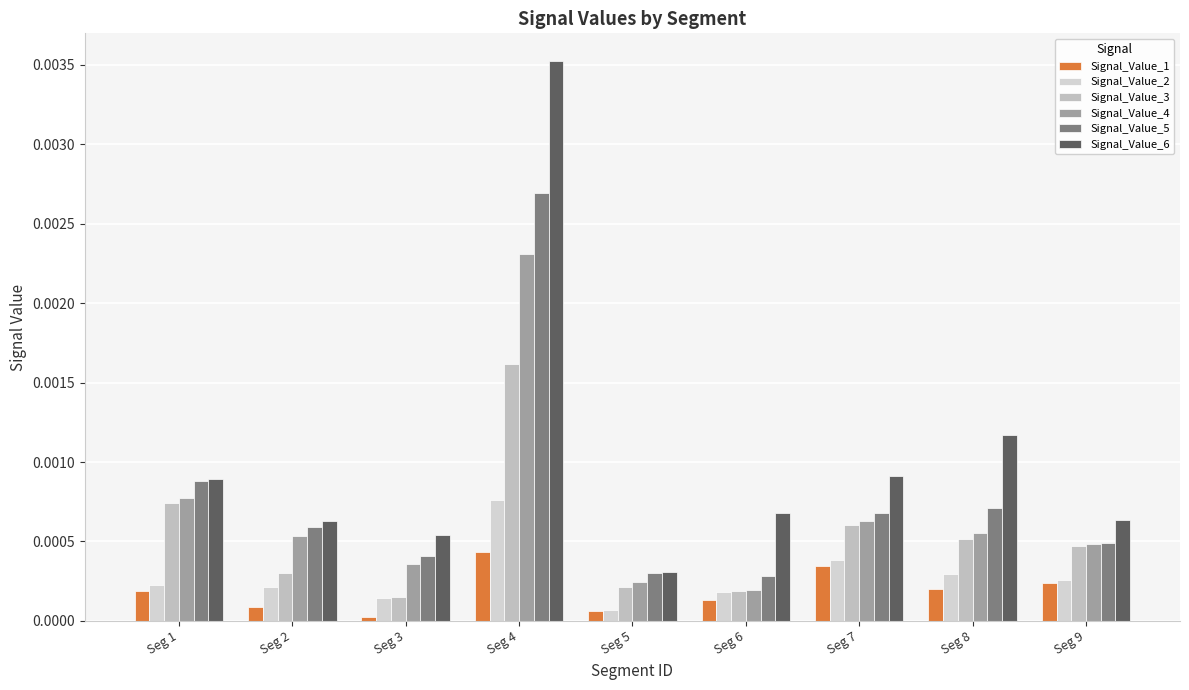

Which series has the largest total across all categories?

Signal_Value_6